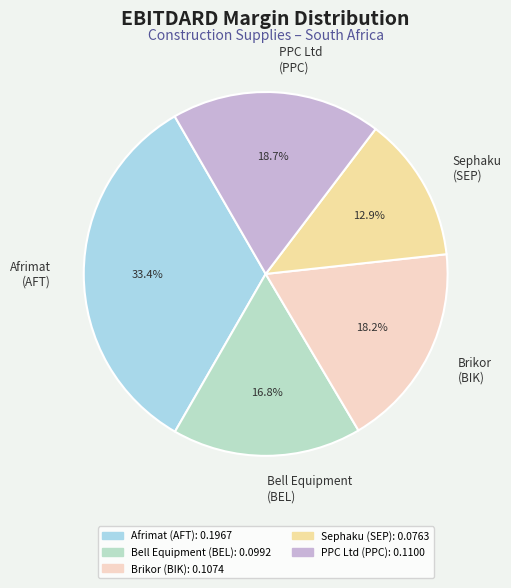

Between Brikor (BIK) and Bell Equipment (BEL), which is larger?

Brikor (BIK)